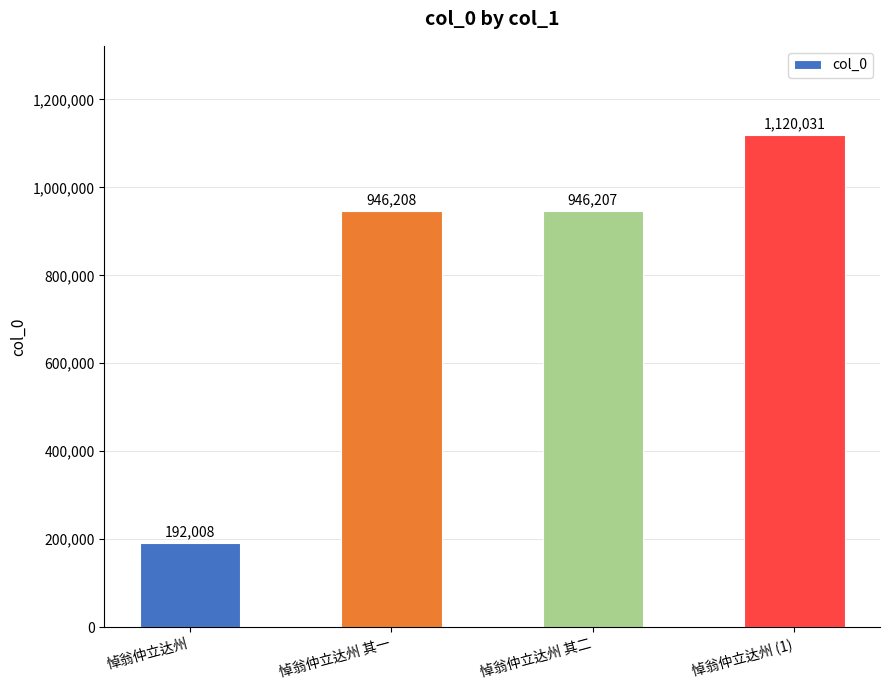

What is the label of the 2nd bar from the right?

悼翁仲立达州 其二